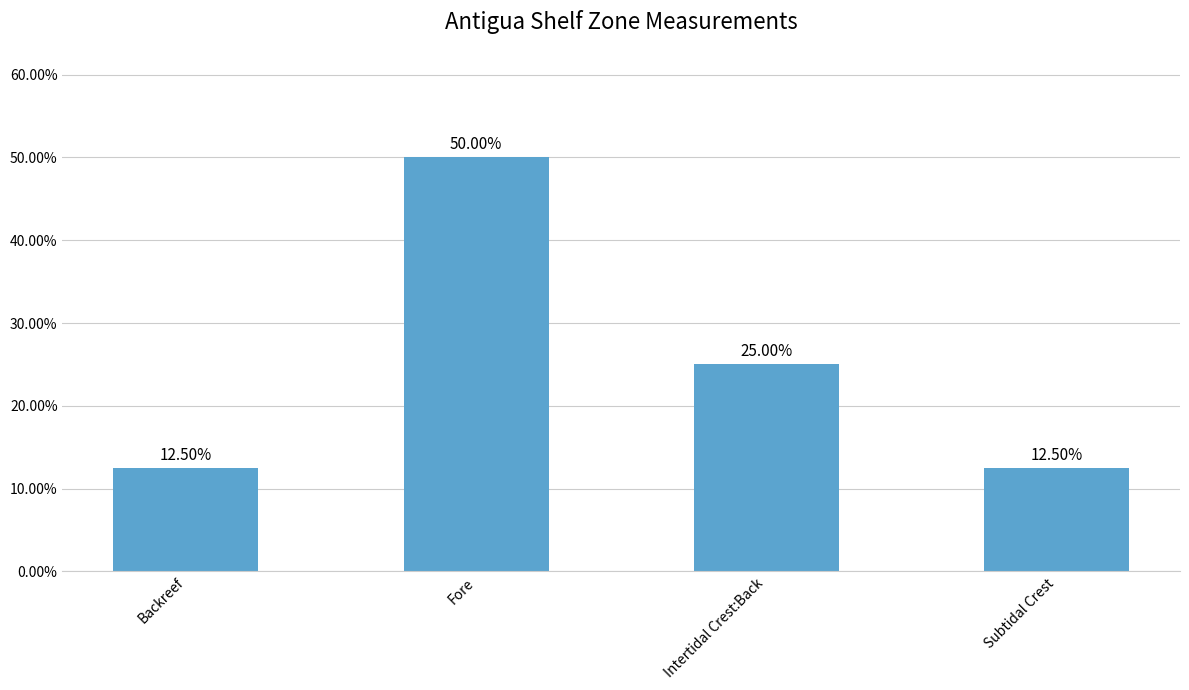

How many bars are there in total?

4